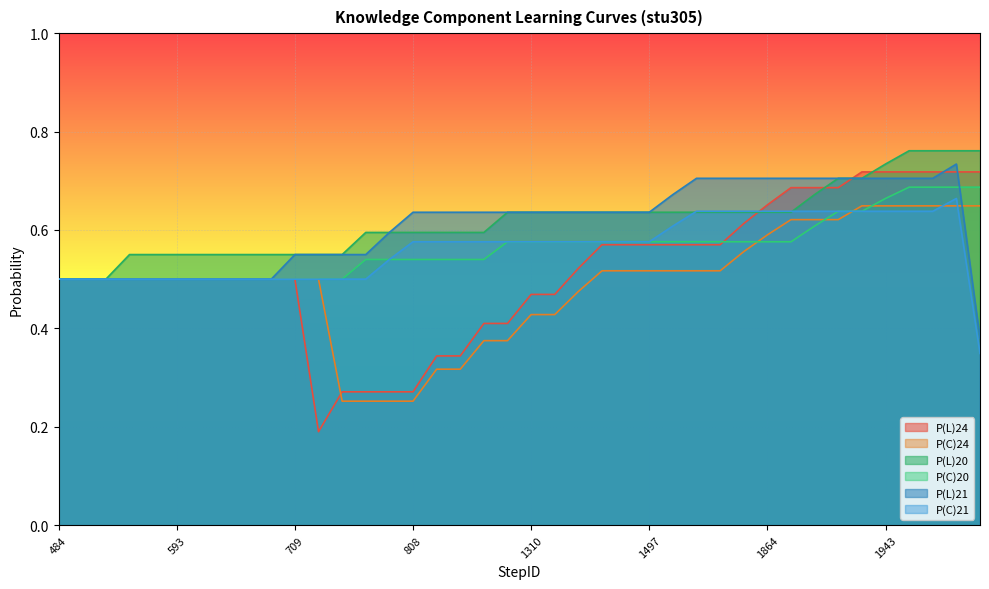

How many lines are shown in the chart?

6